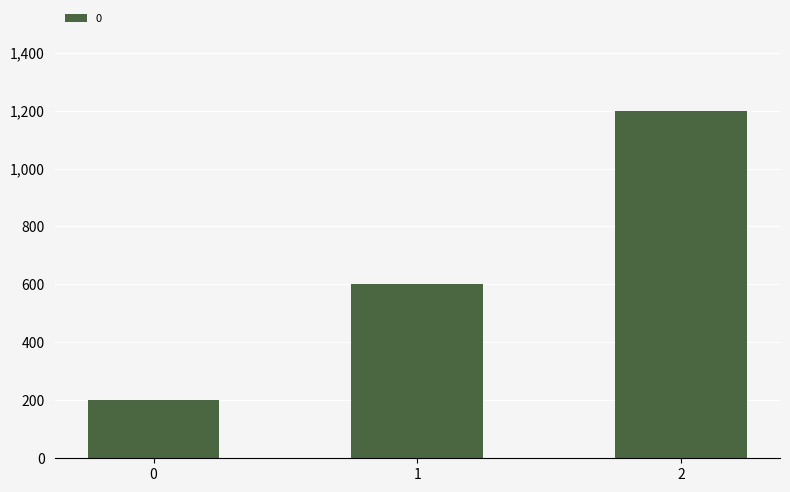

Reading left to right, extract all data points from this chart.

200	600	1200